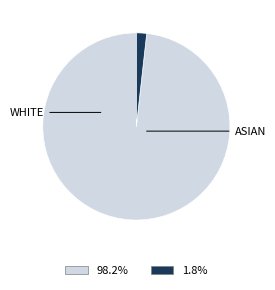

Is there any slice that represents more than half of the pie?

Yes